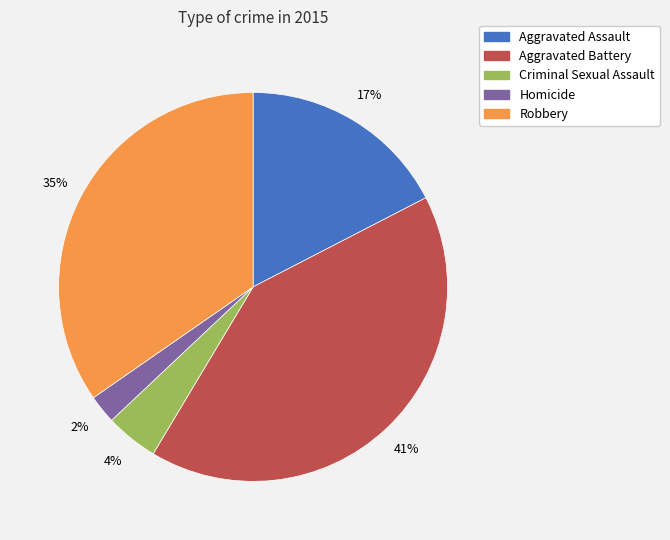

Approximately how many times larger is the value at Aggravated Battery compared to Robbery?

1.2